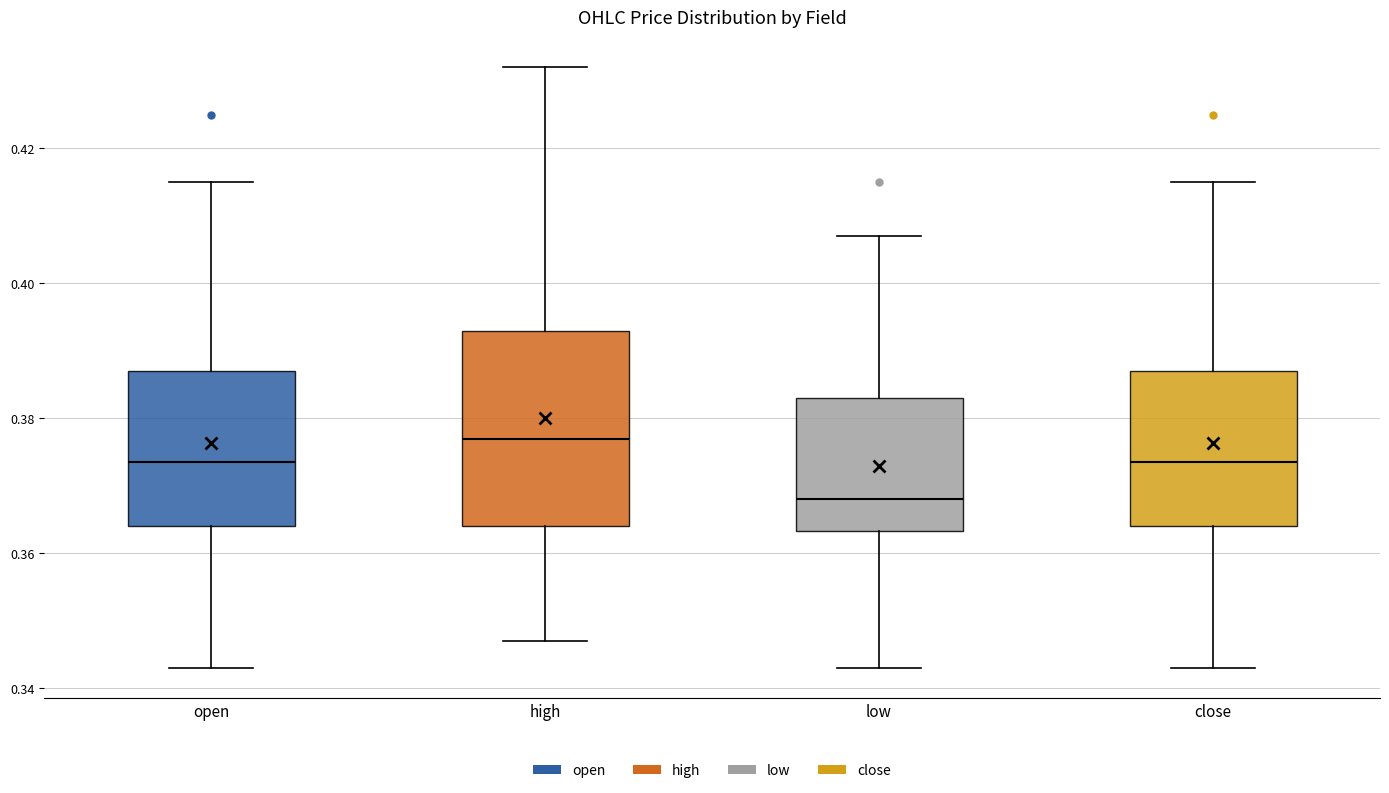

Reading left to right, transcribe this box plot: for each box, give where its median line is, the range the box spans, and where its two whiskers end, as read against the y-axis. The values are not printed on the chart, so give them approximately, as read against the axis.

open: median 0.374, box 0.364 to 0.388, whiskers 0.344 to 0.416
high: median 0.378, box 0.364 to 0.394, whiskers 0.348 to 0.432
low: median 0.368, box 0.364 to 0.384, whiskers 0.344 to 0.408
close: median 0.374, box 0.364 to 0.388, whiskers 0.344 to 0.416